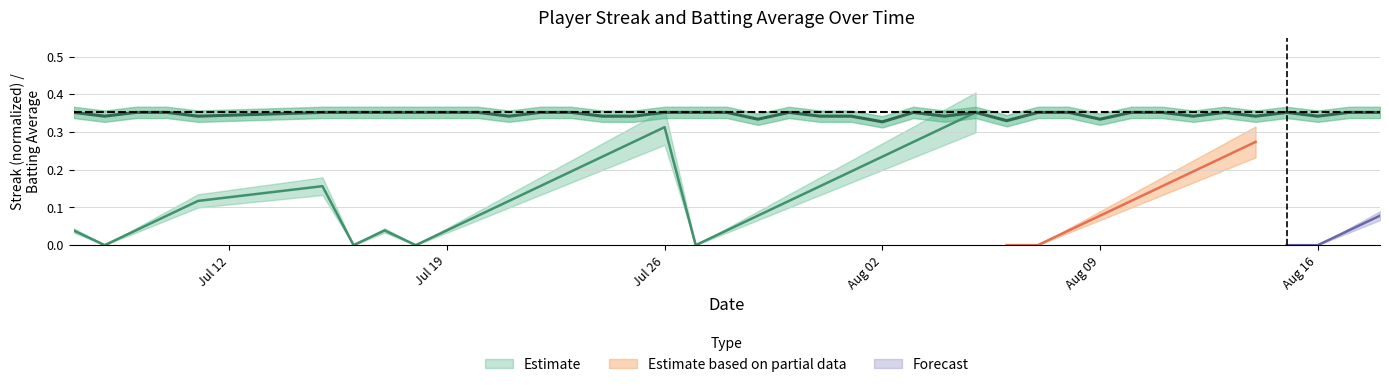

Is it true that the value at 29 is 0.6?

False